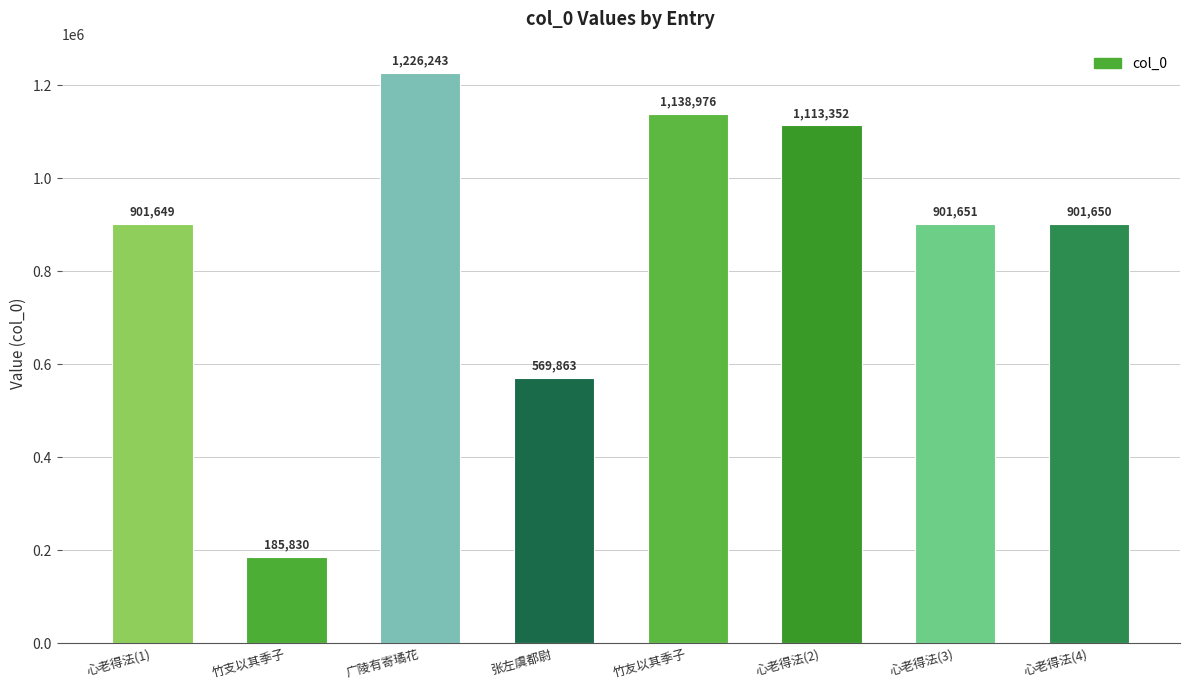

Reading right to left, transcribe all the data shown in this chart.

901650	901651	1113352	1138976	569863	1226243	185830	901649